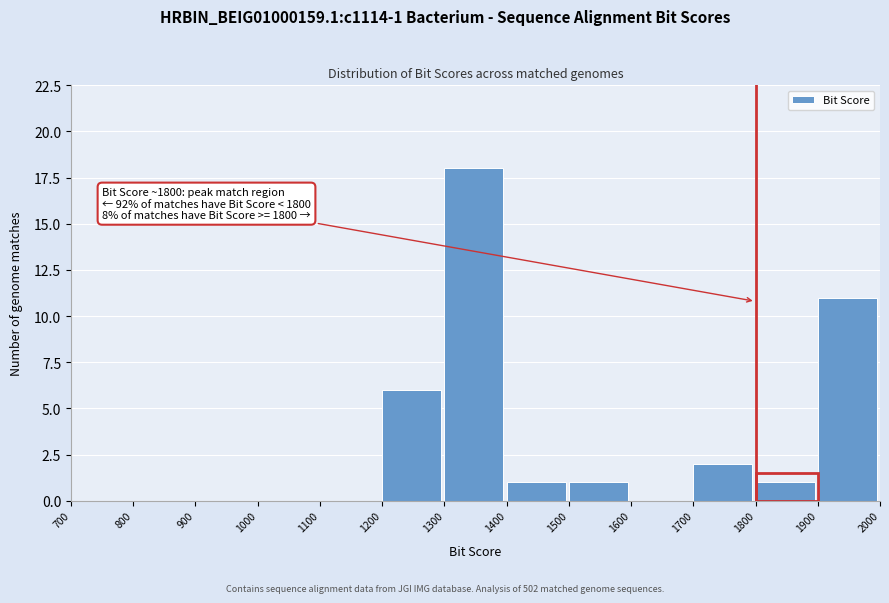

Which range on the x-axis has the tallest bar?

1300 to 1400